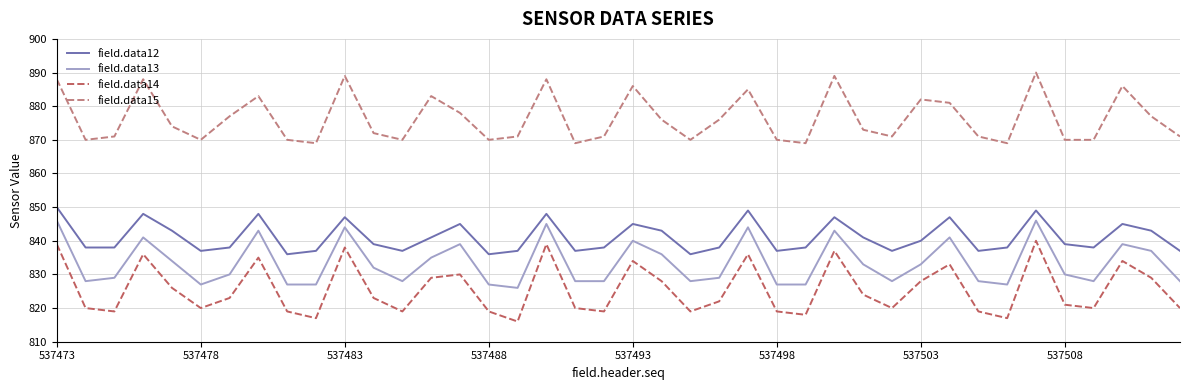

What is the difference between the second highest and minimum values in the field.data12 series?

13